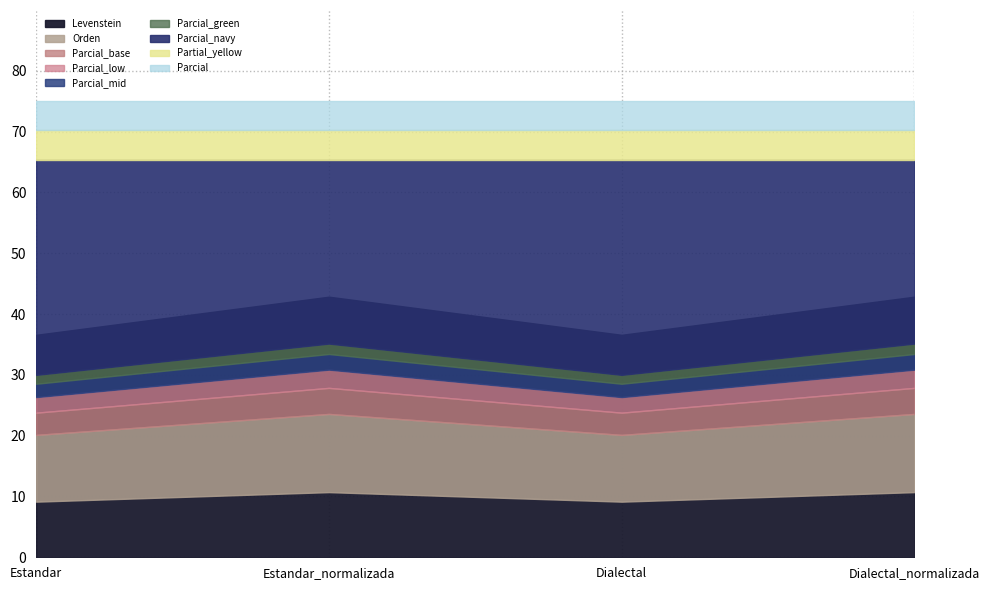

The Levenstein series shows 65.5 at Dialectal. True or false?

False